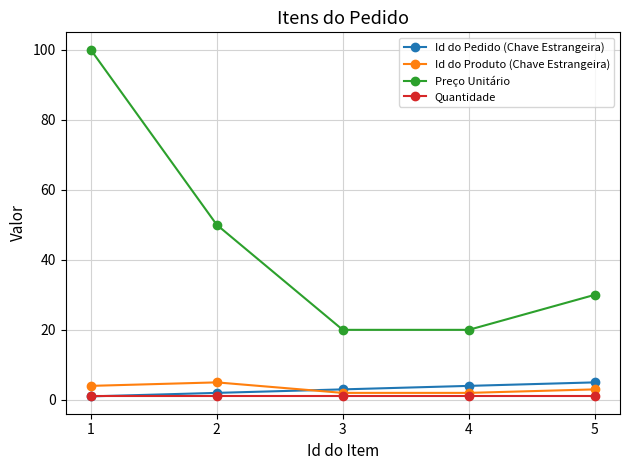

What value does the Quantidade series have at 2?

1